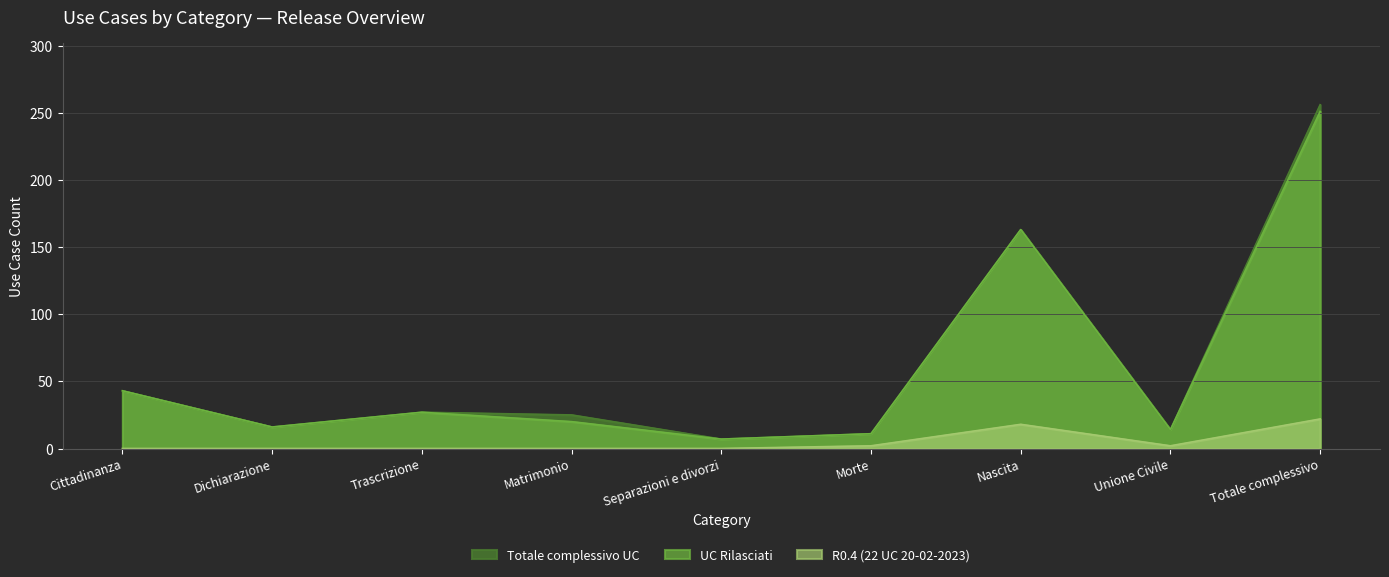

At which label is Totale complessivo UC closest to 131?

Nascita